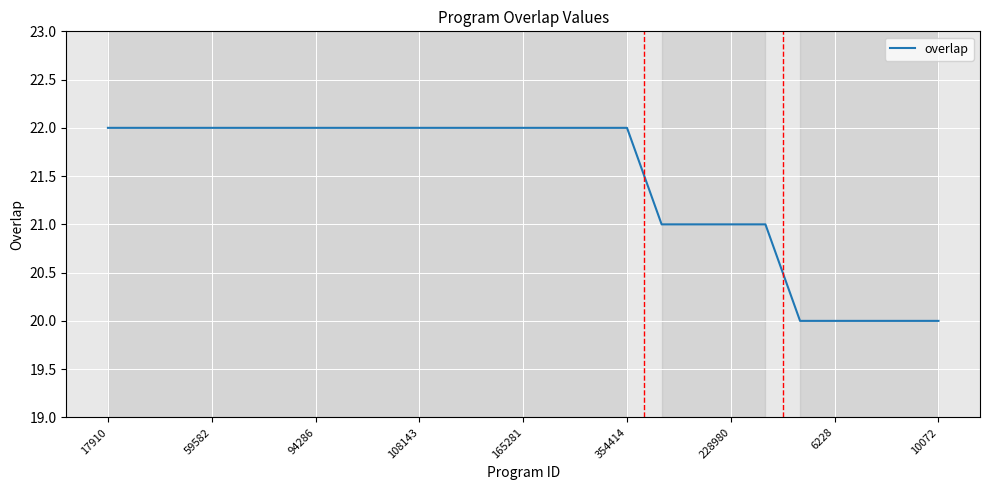

What is the smallest value displayed?

20